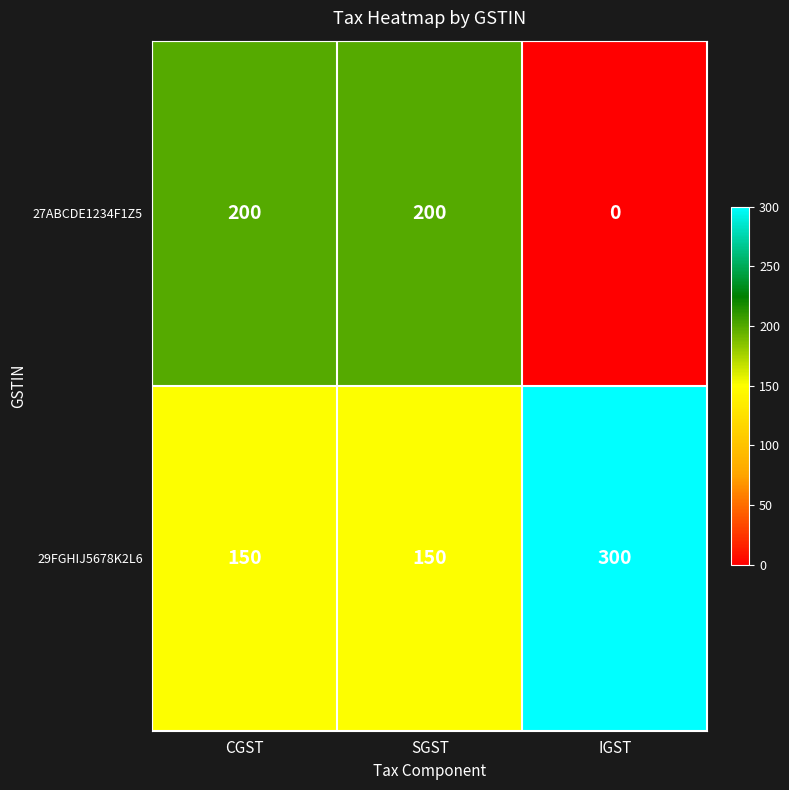

Which series has the largest total across all categories?

29FGHIJ5678K2L6